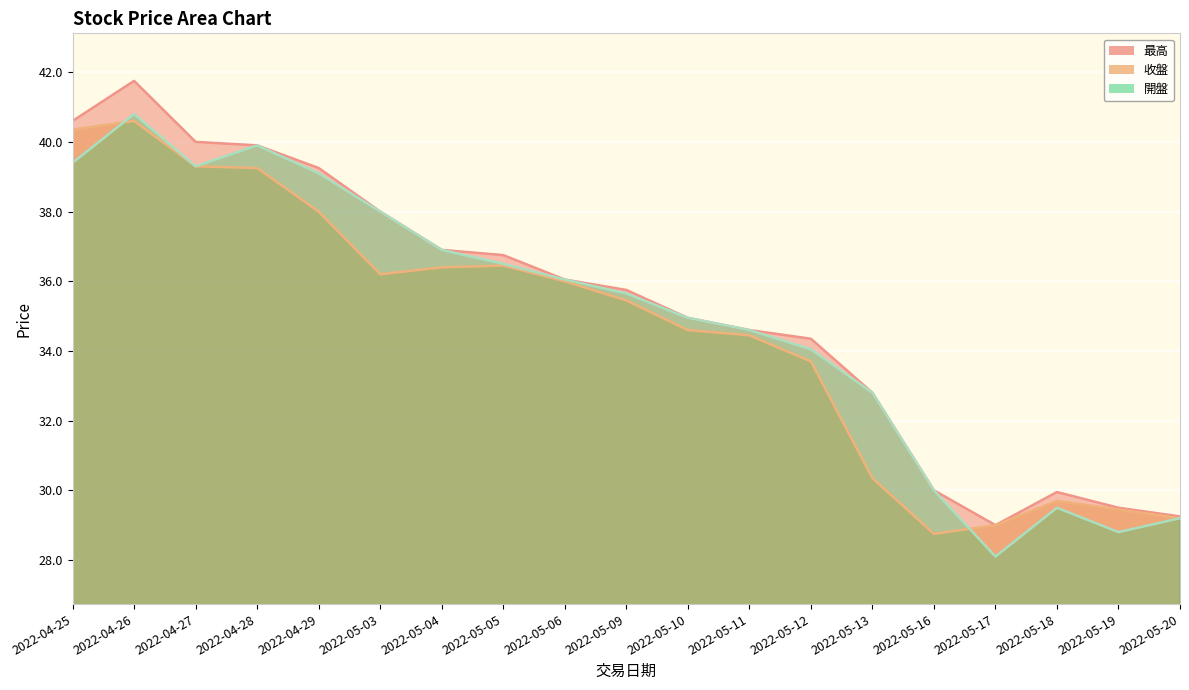

How many values in the 收盤 series are below 35?

9